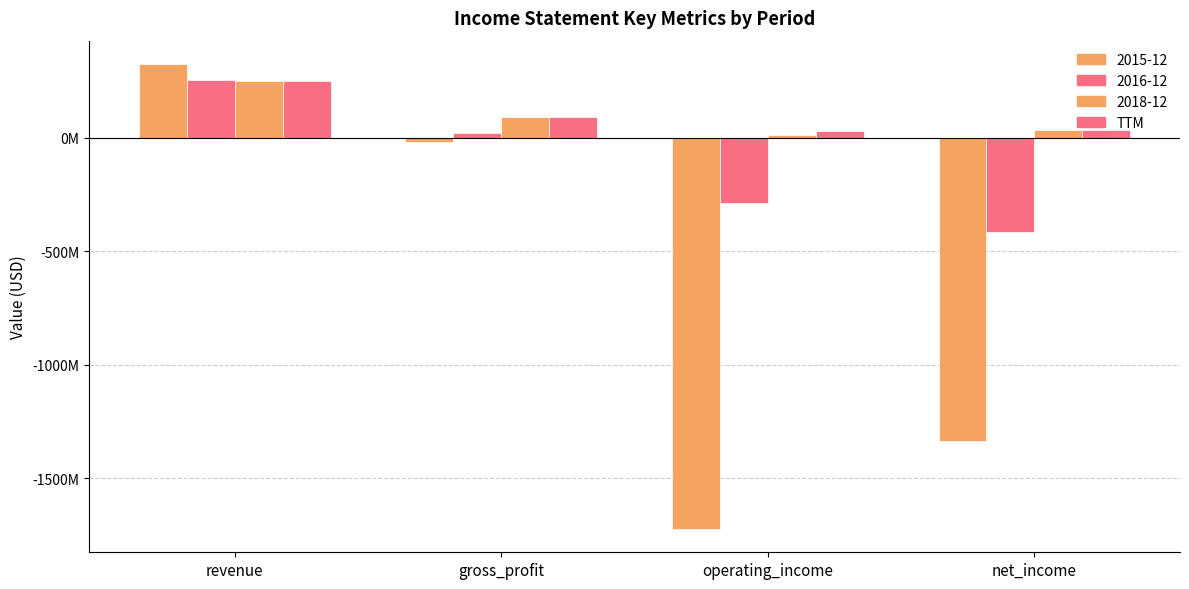

Are the bars grouped side by side (vs. stacked)?

Yes